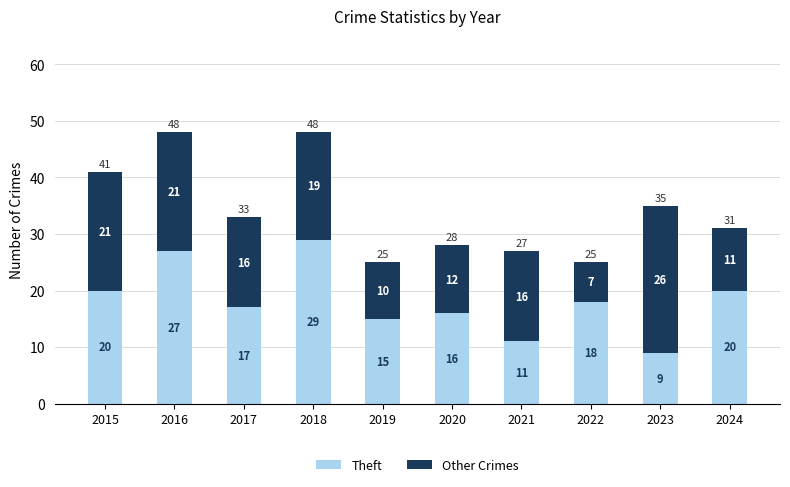

Which category has the highest value in the Theft series?

2018